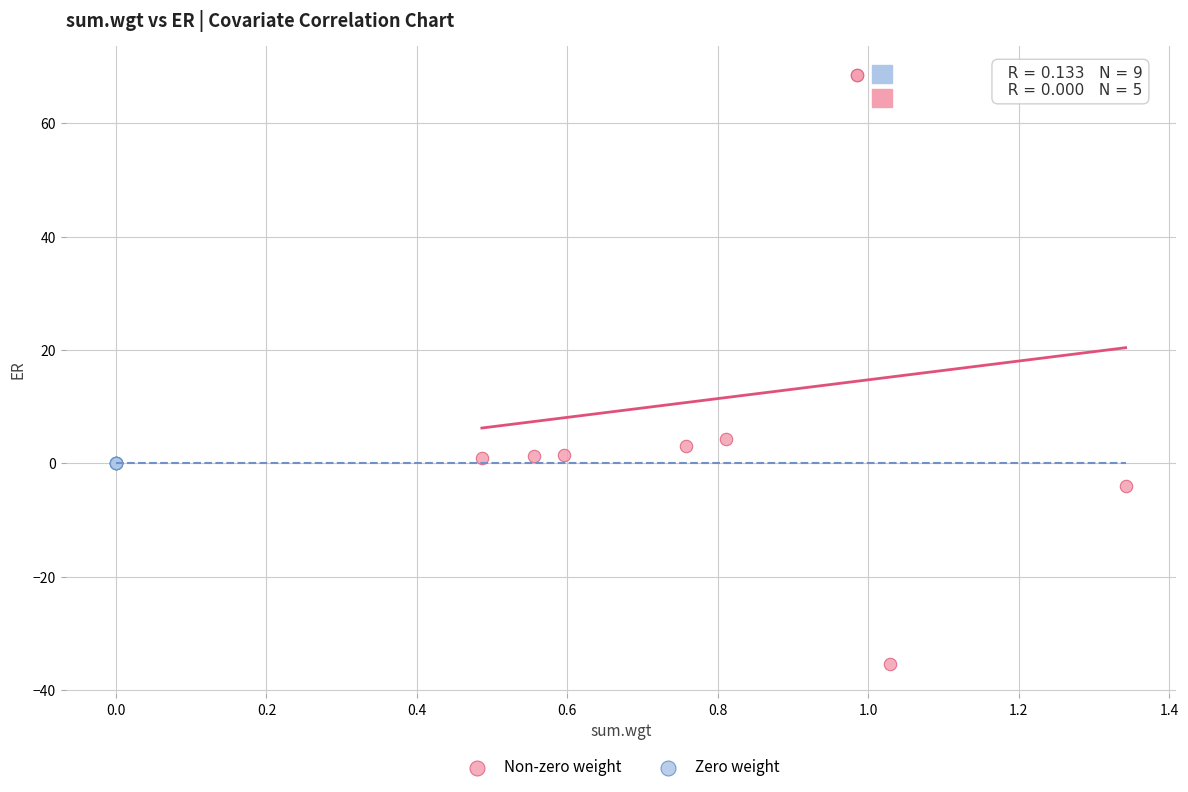

Which series contains the lowest Y value?

Non-zero weight